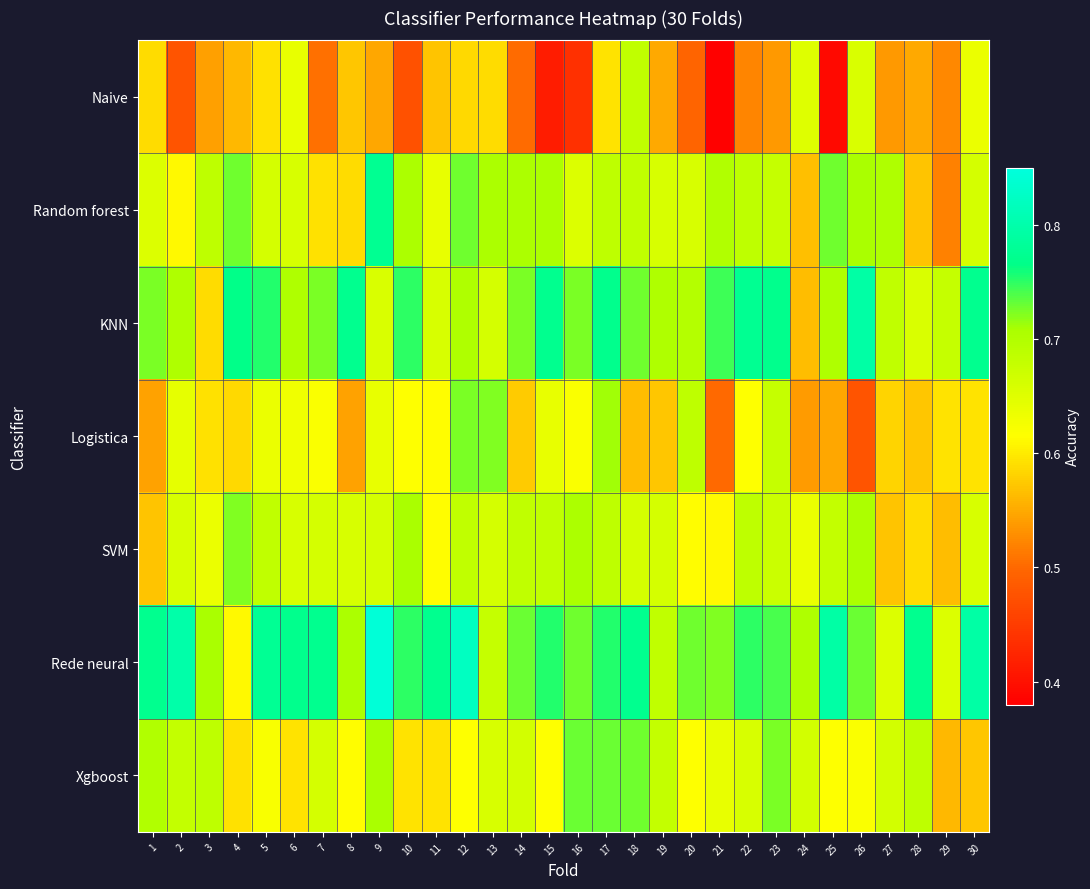

What is the difference between the highest and lowest values at 8?

0.2